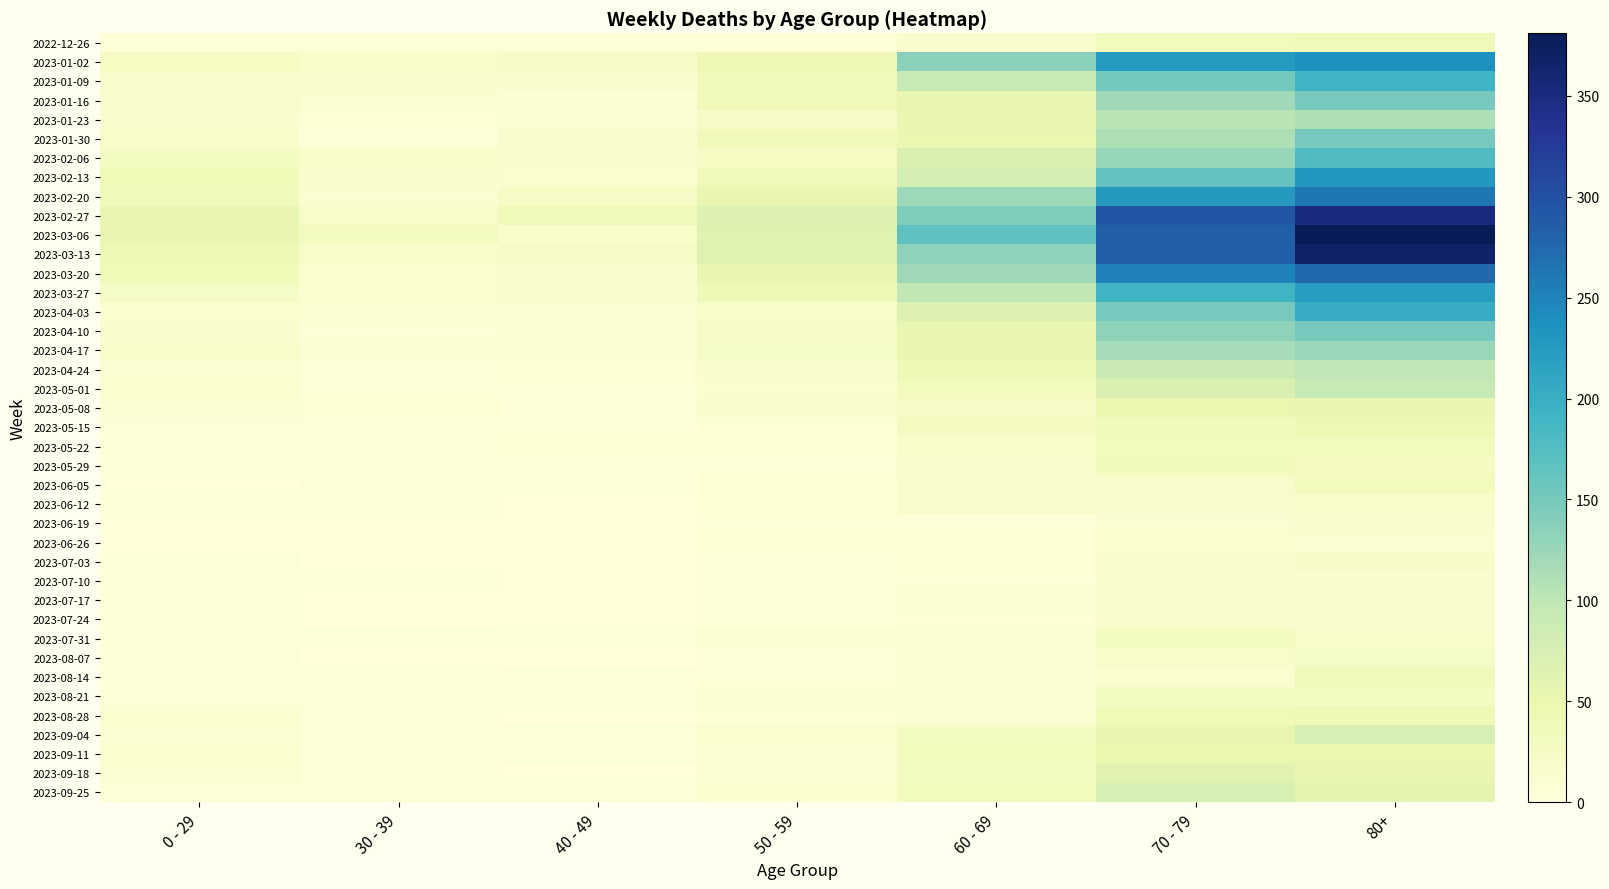

Which series has the largest total across all categories?

2023-03-06